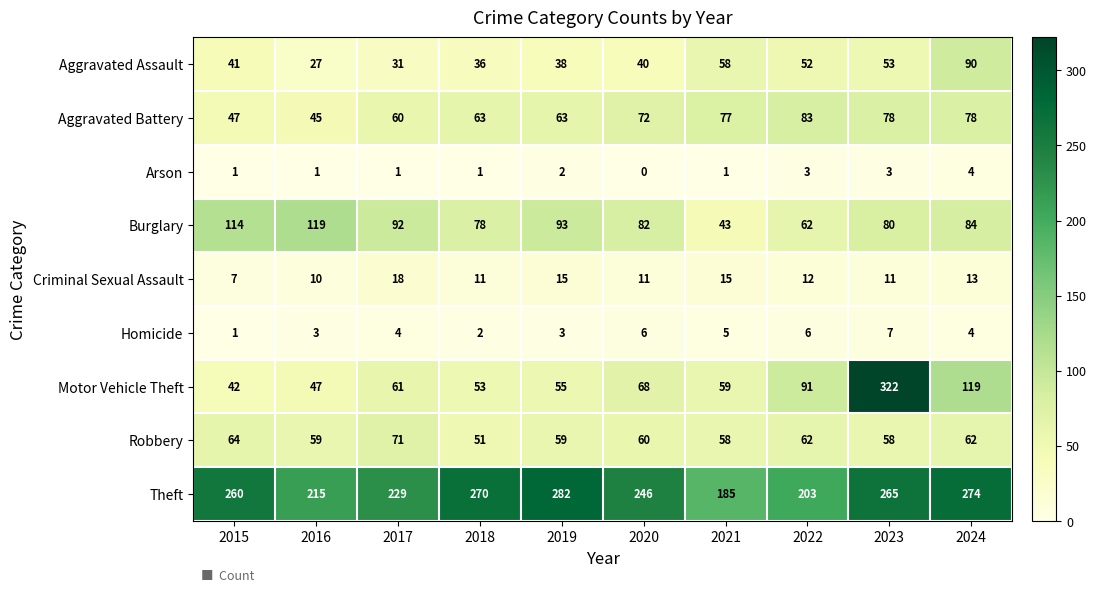

The value of Motor Vehicle Theft at 2017 is 18. True or false?

False